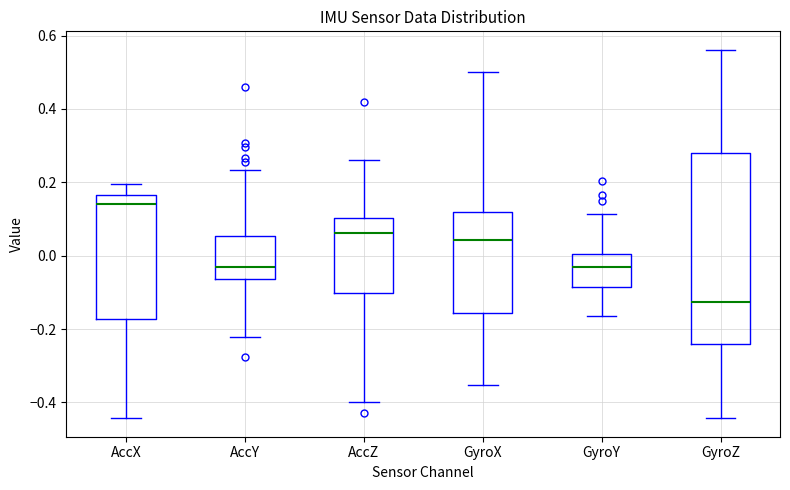

Comparing the boxes themselves (not the whiskers), which one is the tallest?

GyroZ